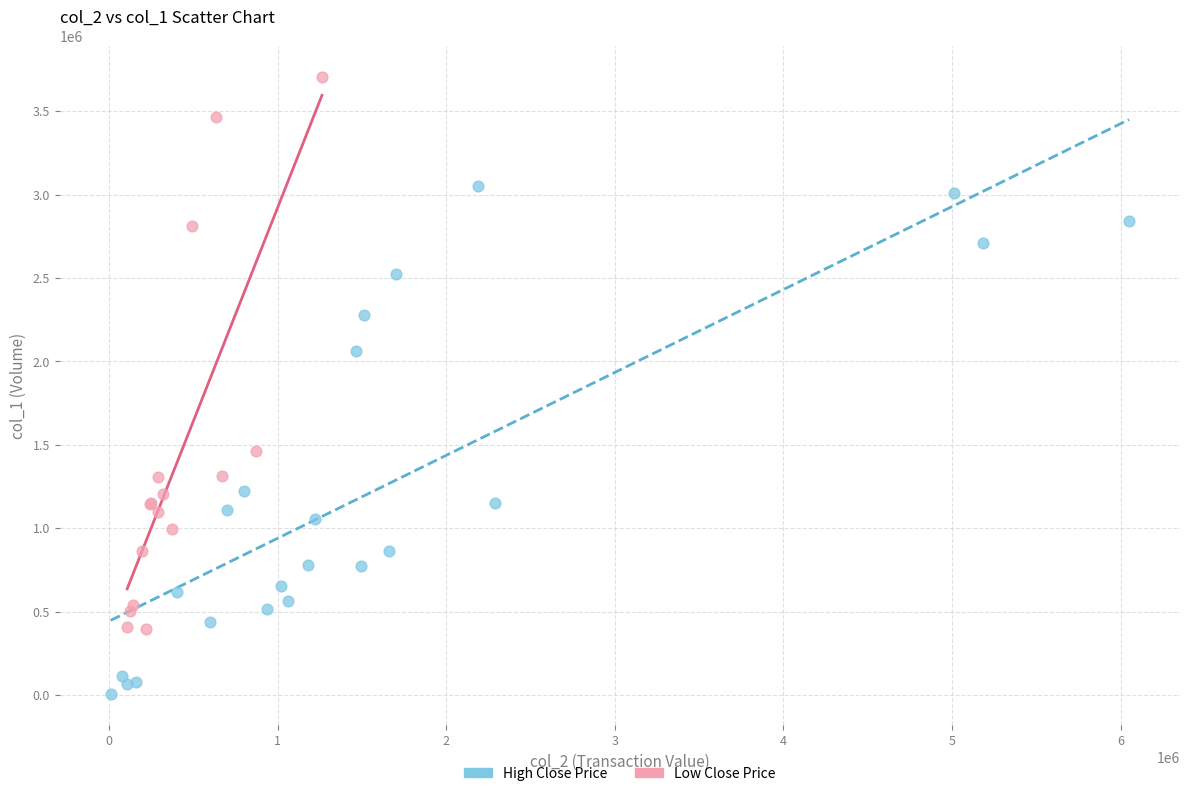

Which series has the widest spread of Y values?

Low Close Price